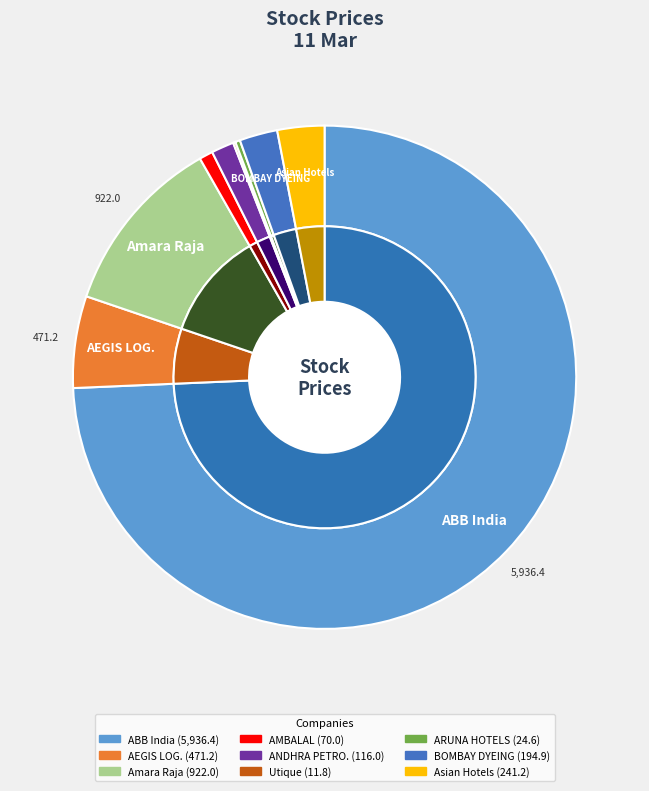

Which slice is the largest?

ABB India Limited